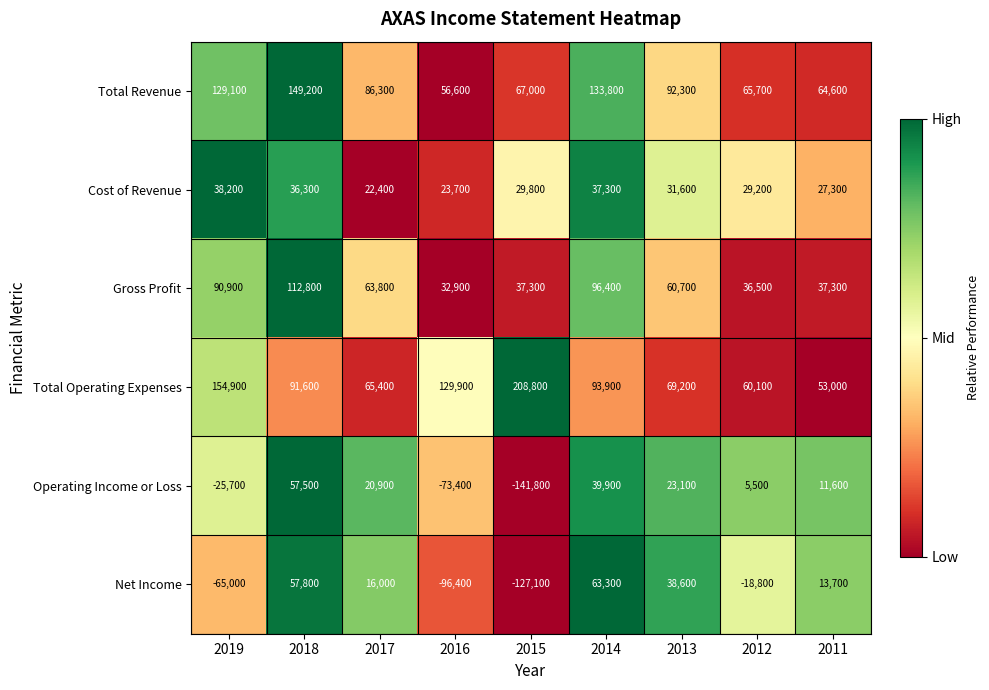

The Total Revenue series shows 28922 at 2014. True or false?

False